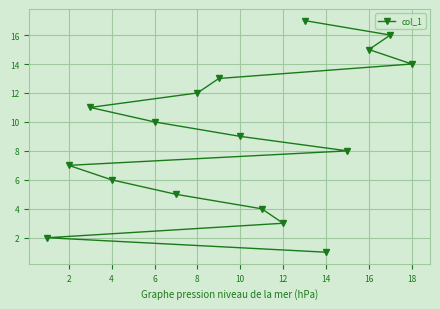

What is the difference between the maximum and second lowest values?

15